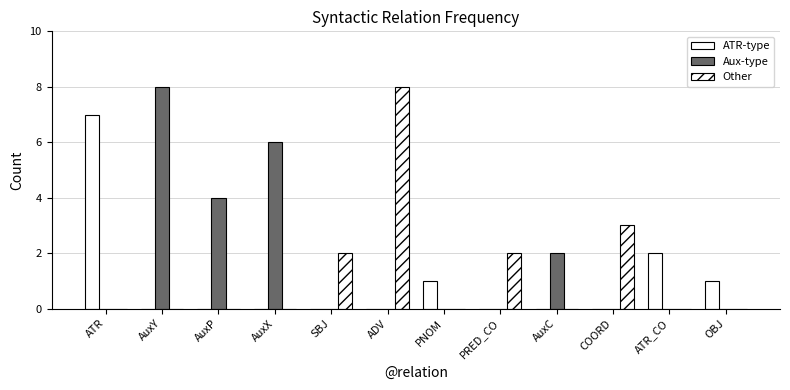

Is it true that Other equals 0 at AuxC?

True